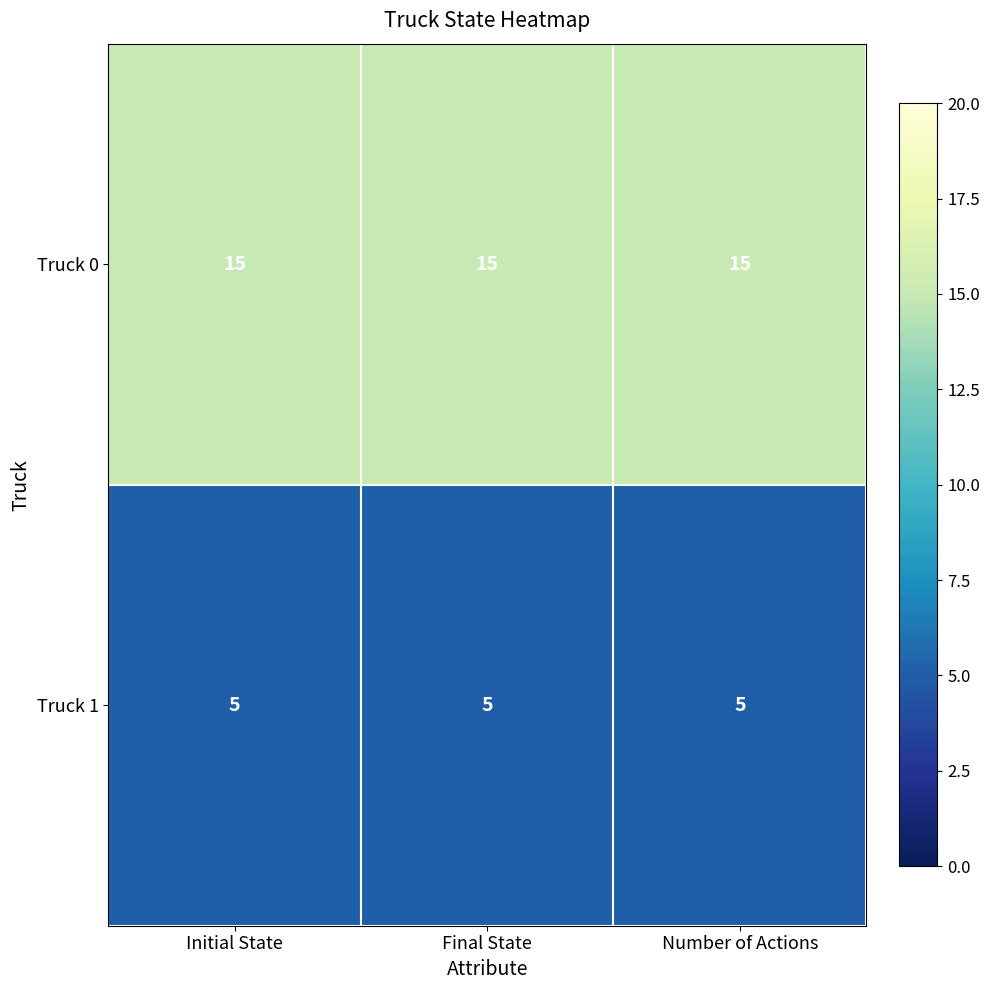

Is the value of Truck 1 at Number of Actions greater than the value of Truck 0 at Initial State?

No